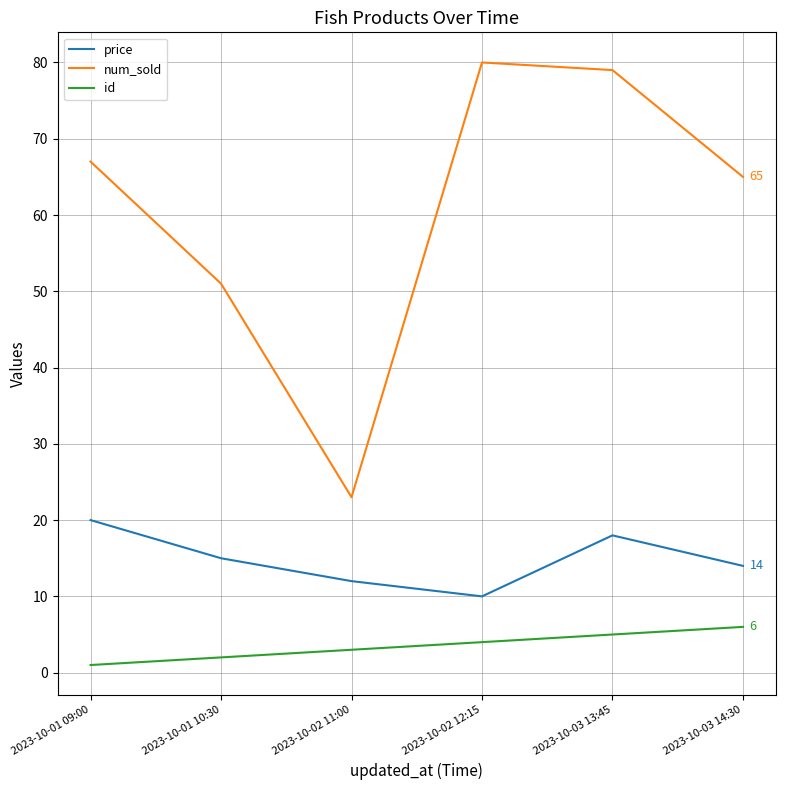

Which category has the lowest value across all series?

2023-10-01 09:00